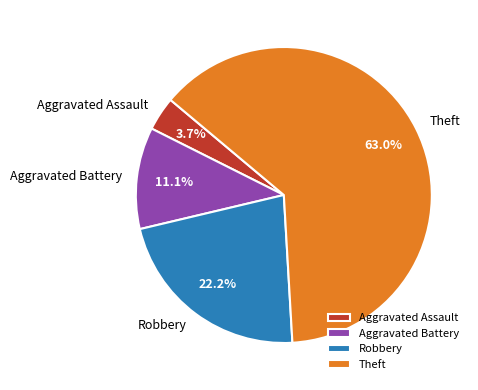

Combined, do Aggravated Assault and Aggravated Battery account for over 50%?

No